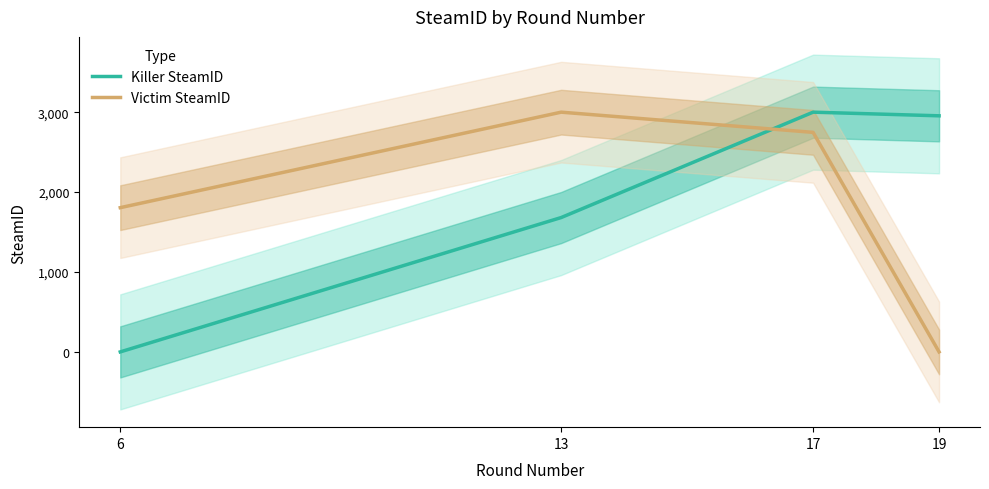

At which category is the sum across all series the highest?

17